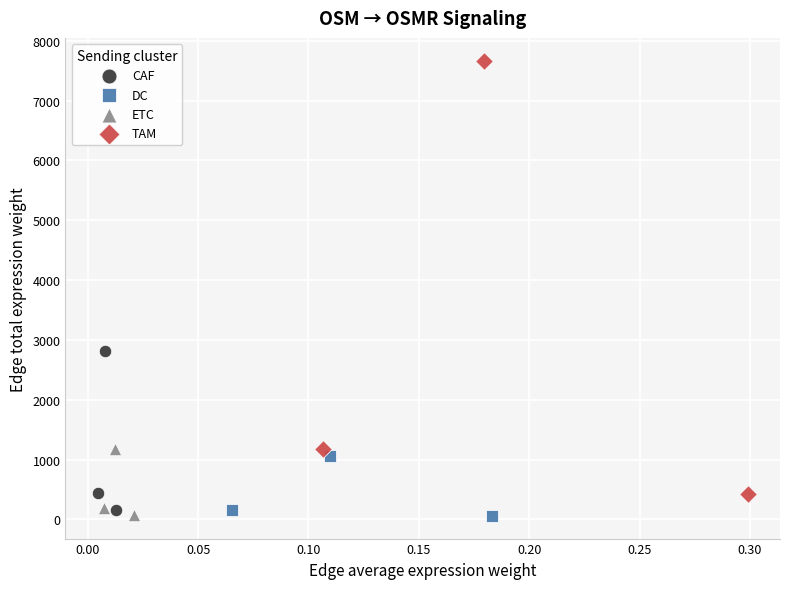

Which series has the widest spread of Y values?

TAM